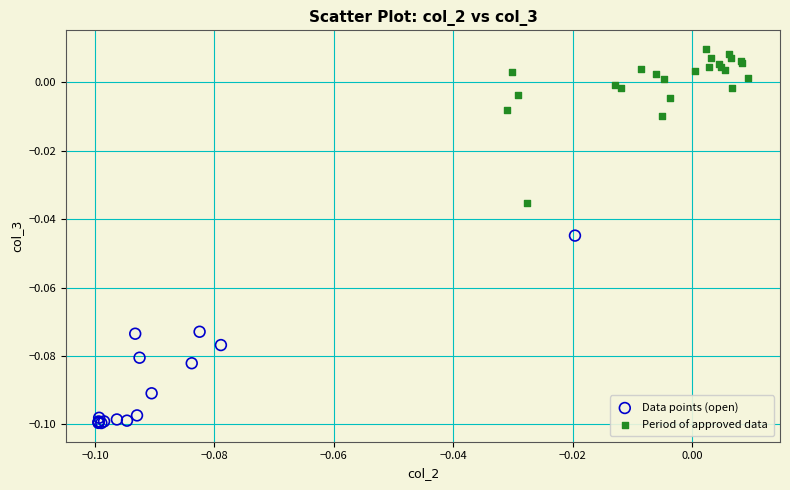

Which series reaches the maximum Y coordinate?

Period of approved data